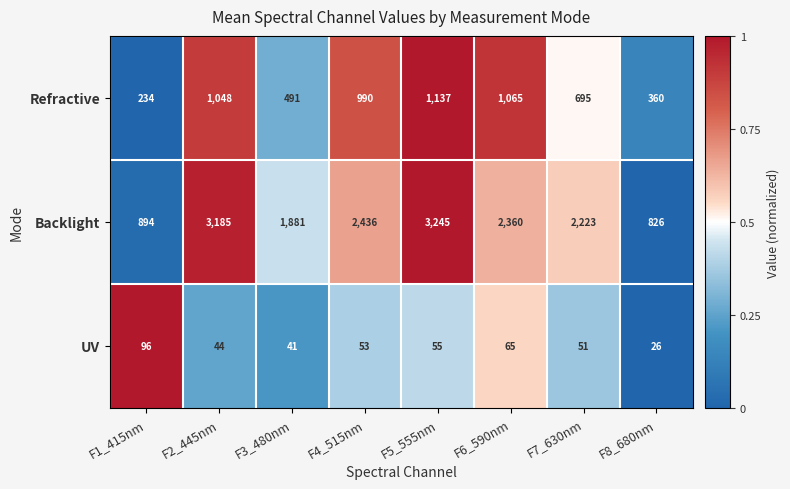

Between F2_445nm and F5_555nm, which series saw the biggest shift?

Refractive